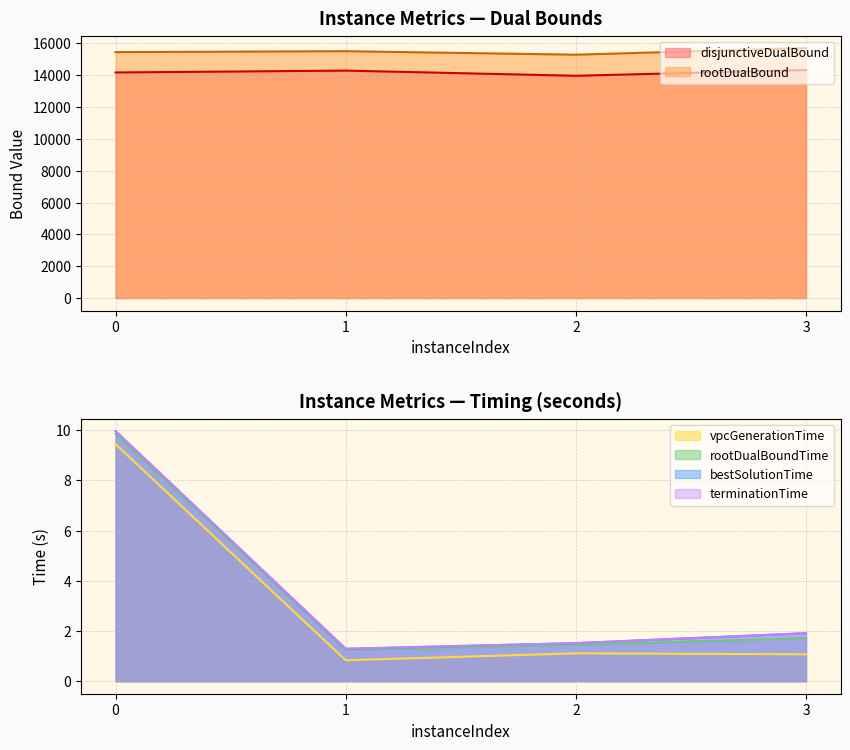

What is the value of the rootDualBound point at the 1st from the left?

15453.0